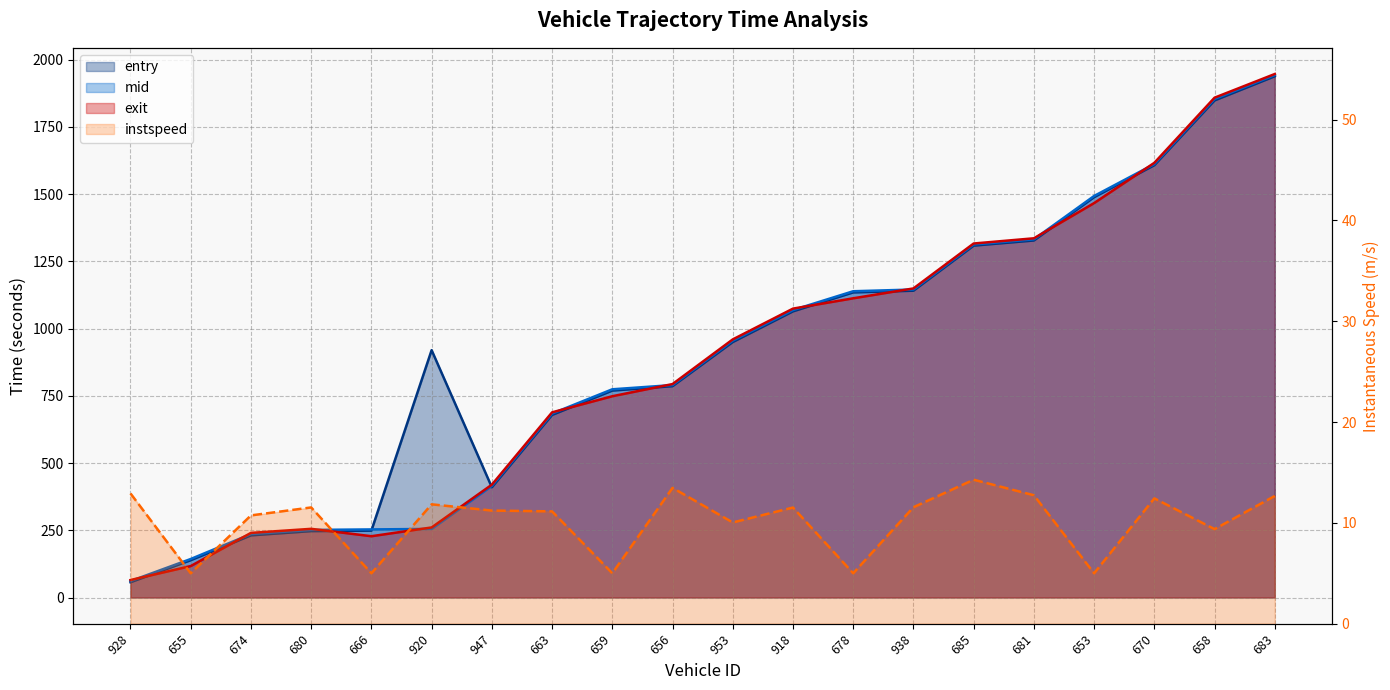

Which category has the lowest value across all series?

655